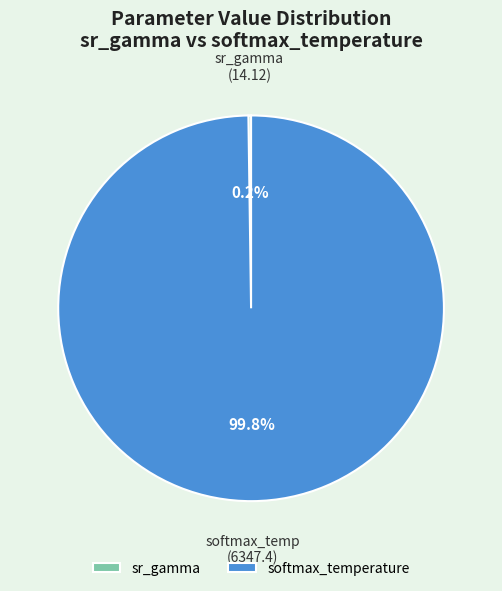

Which slice is the largest?

softmax_temperature